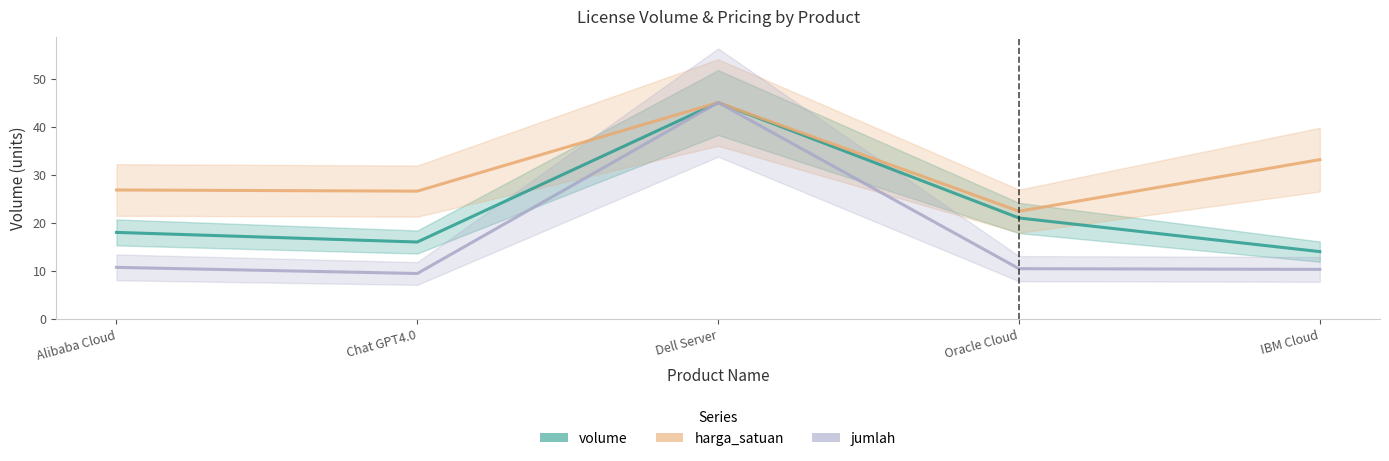

Which label corresponds to the largest value in the chart?

Dell Server